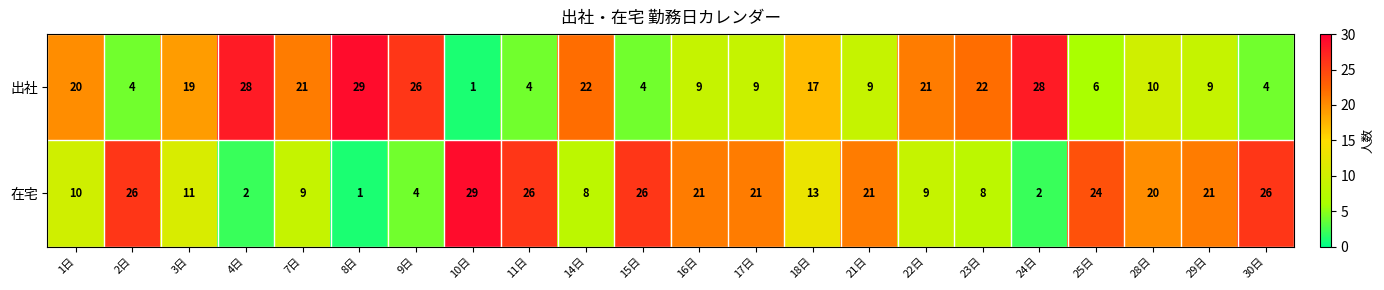

At which label does 在宅 first exceed 20?

2日